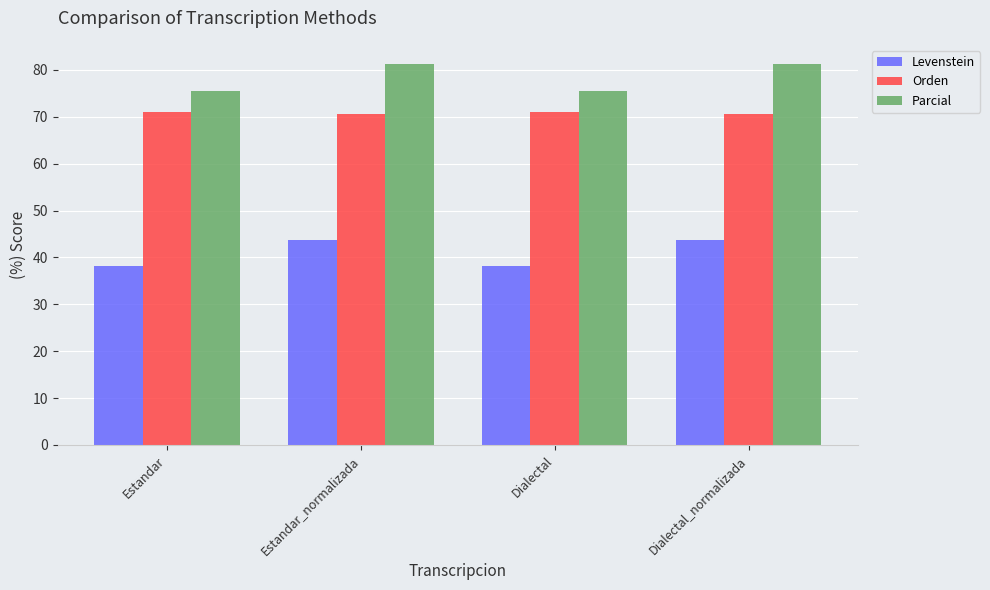

The value of Orden at Estandar is 38.9. True or false?

False